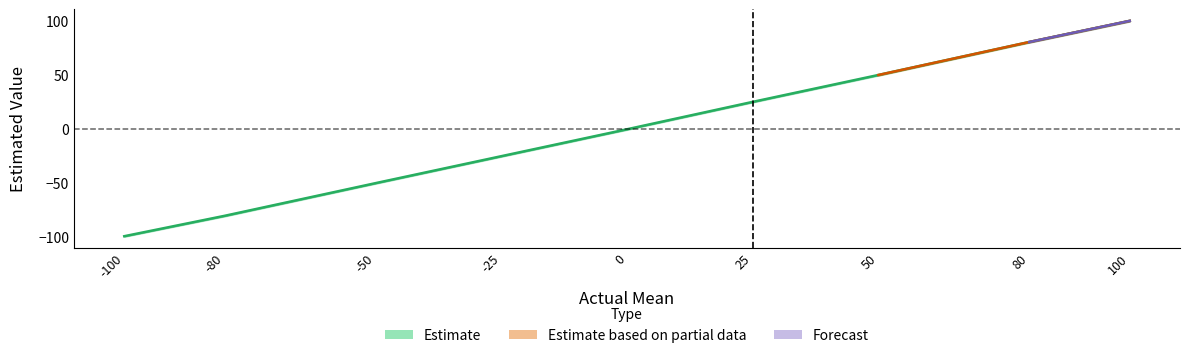

What is the greatest value displayed?

100.8